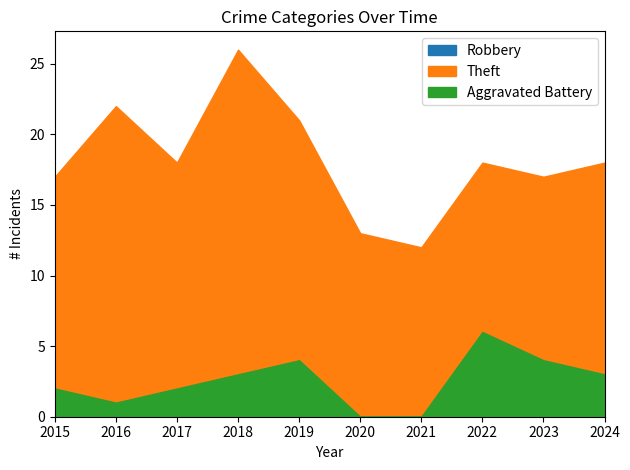

True or false: Aggravated Battery and Robbery cross at least once.

True